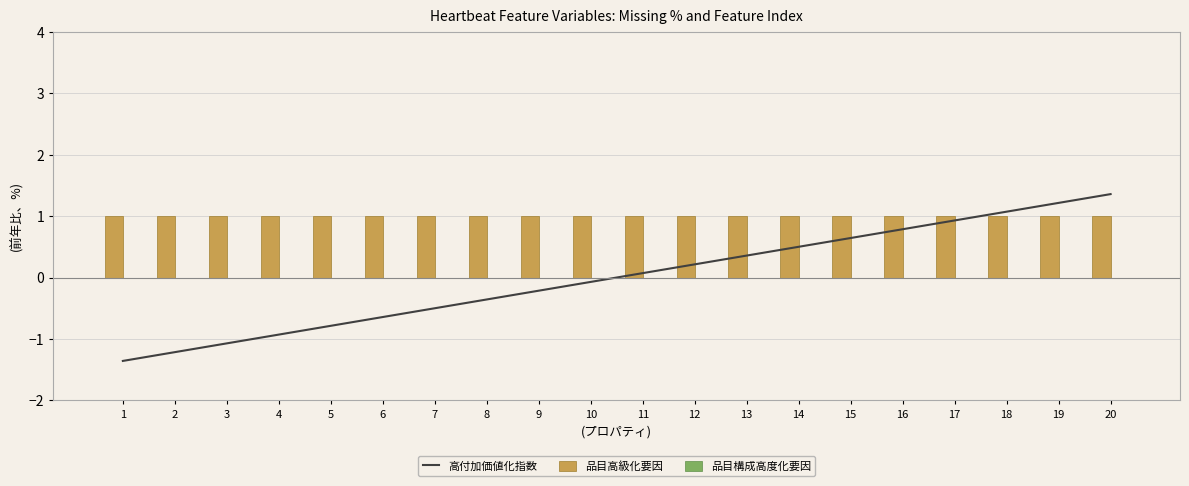

Which series has the largest total across all categories?

品目高級化要因